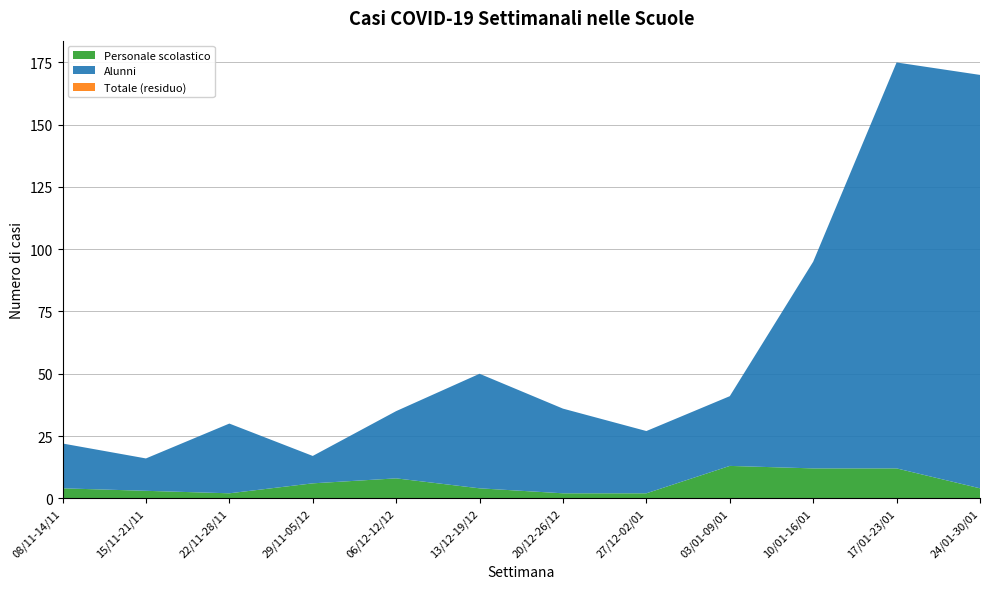

Reading left to right, what are all the values shown in this chart?

Personale scolastico: 4	3	2	6	8	4	2	2	13	12	12	4
Alunni: 18	13	28	11	27	46	34	25	28	83	163	166
Totale: 22	16	30	17	35	50	36	27	41	95	175	170